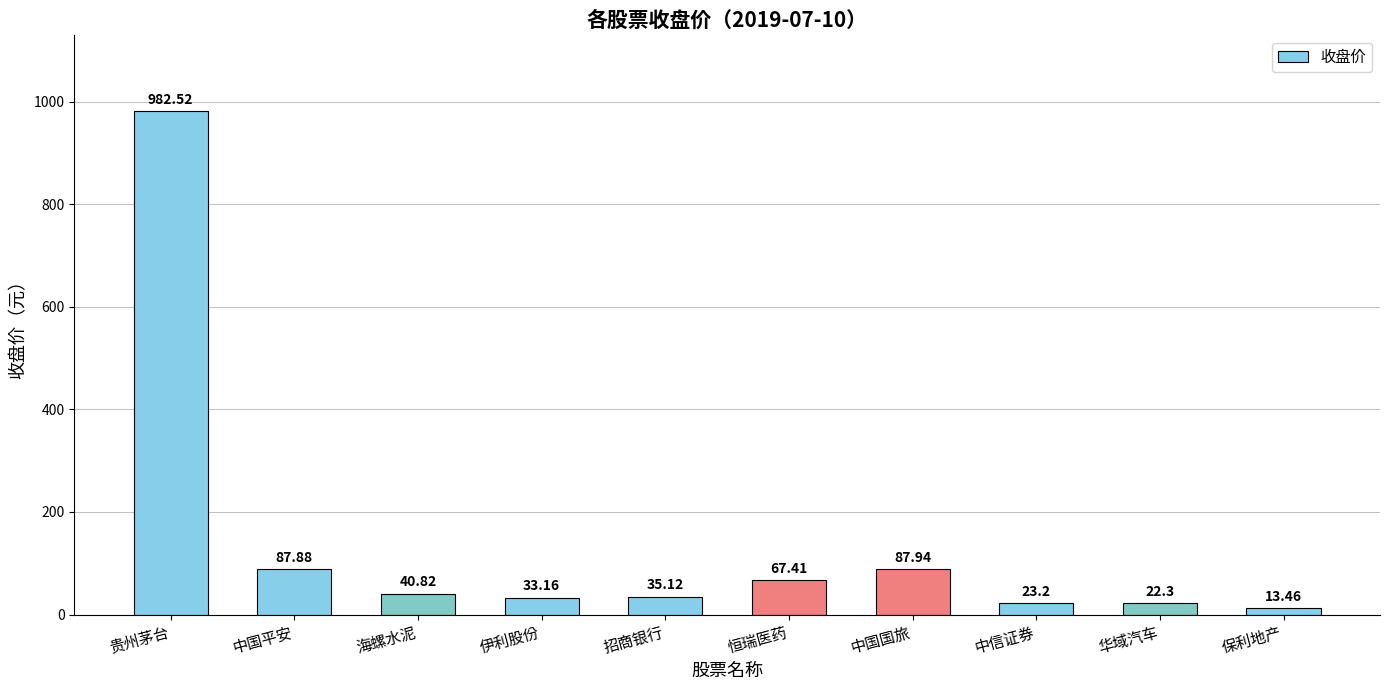

Reading right to left, transcribe all the data shown in this chart.

13.5	22.3	23.2	87.9	67.4	35.1	33.2	40.8	87.9	982.5